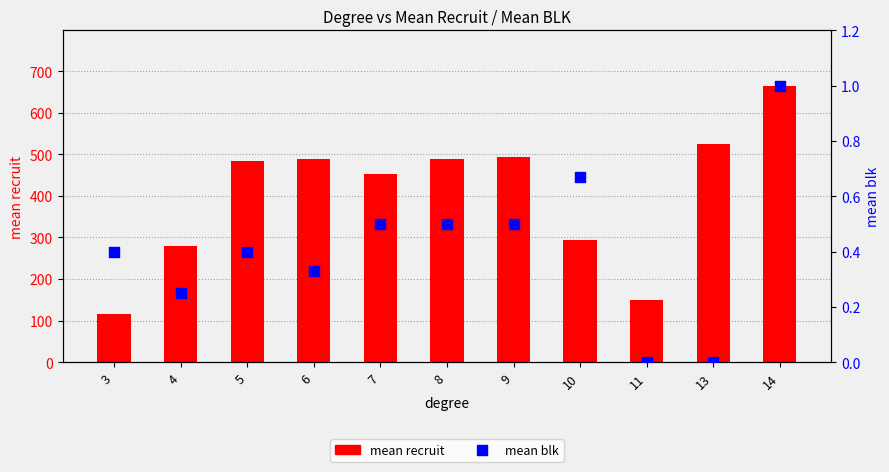

Is the value of mean blk at 4 greater than the value of mean recruit at 6?

No